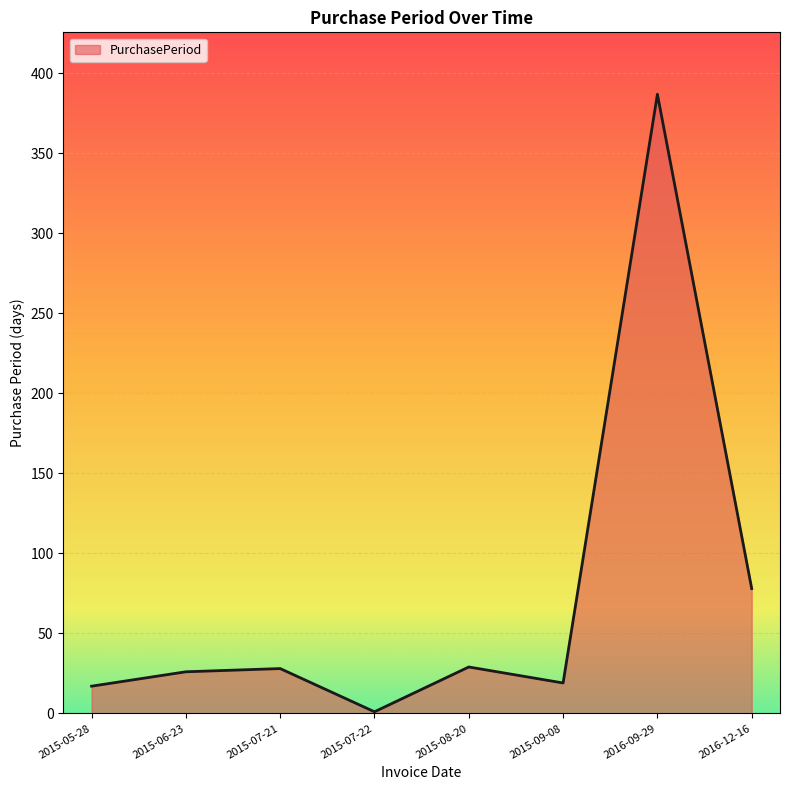

What value does the data have at 2016-09-29?

387